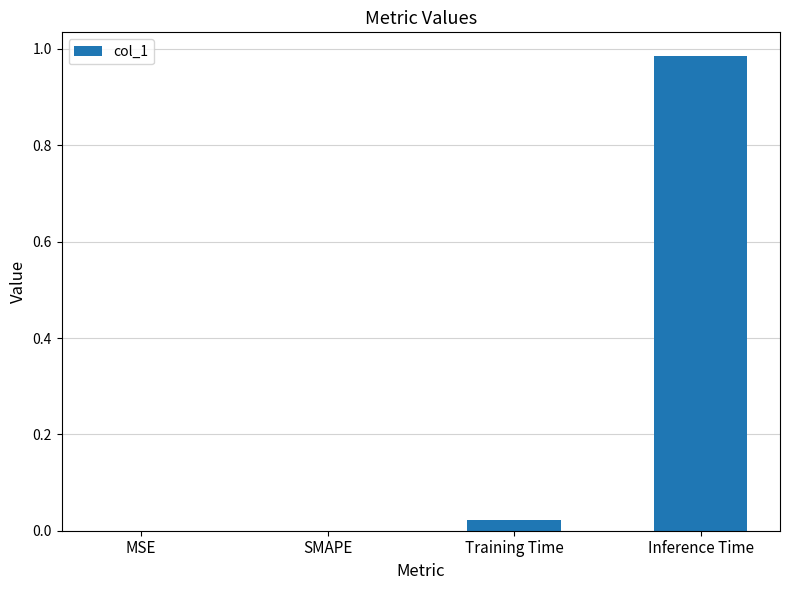

Which has a higher value, Training Time or SMAPE?

Training Time